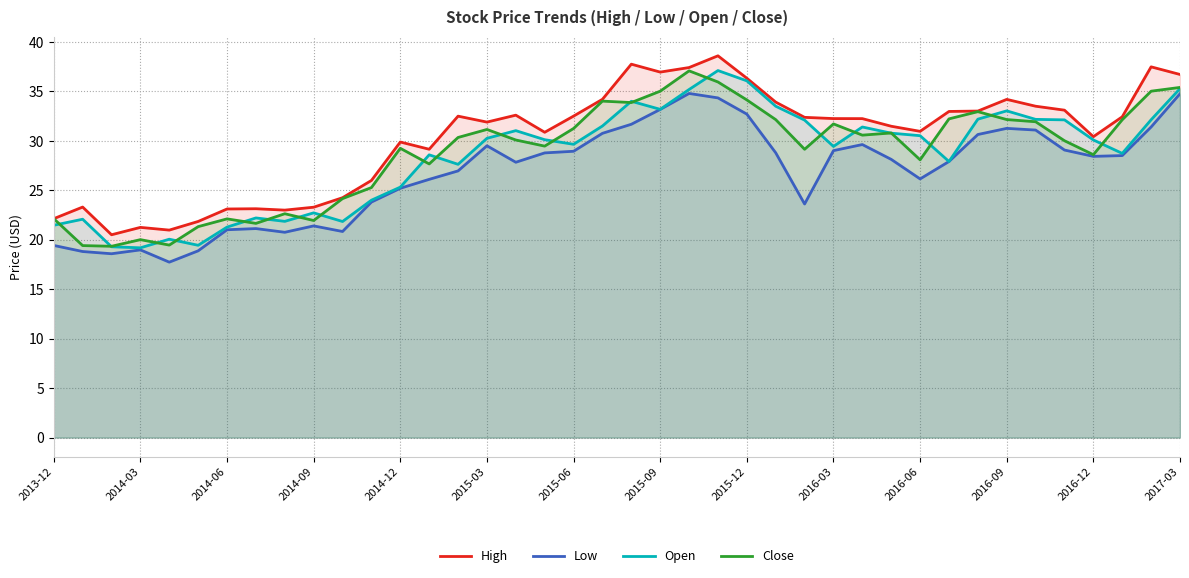

Which series has the largest total across all categories?

High